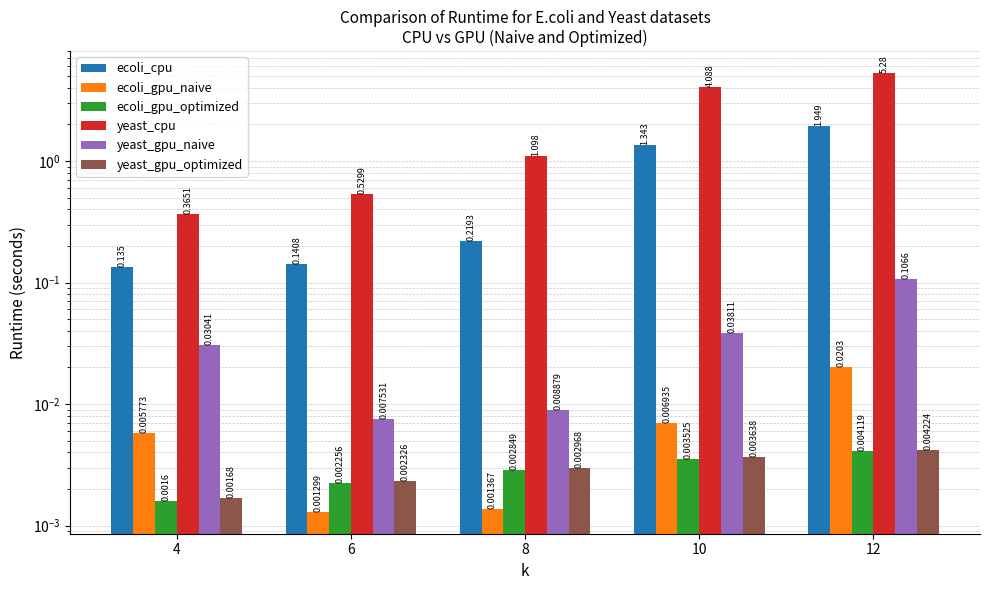

What are all the series names shown in the legend?

ecoli_cpu, ecoli_gpu_naive, ecoli_gpu_optimized, yeast_cpu, yeast_gpu_naive, yeast_gpu_optimized